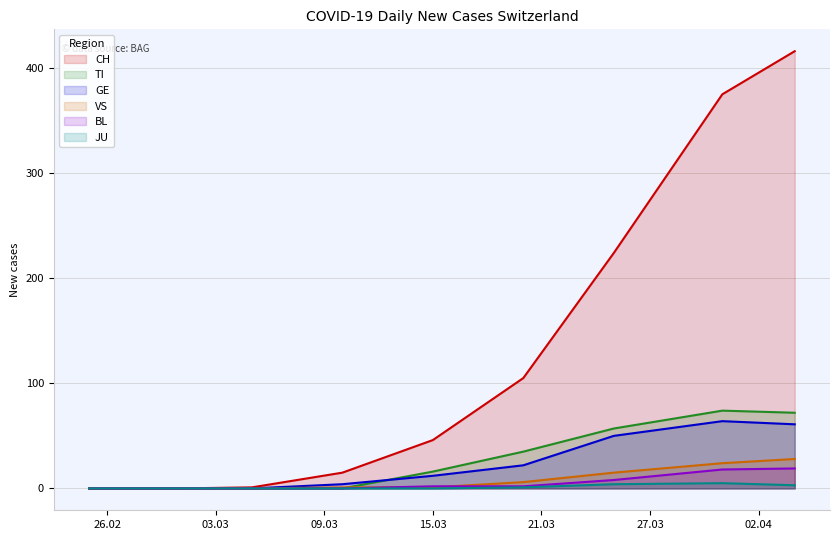

What is the maximum value shown in the chart?

416